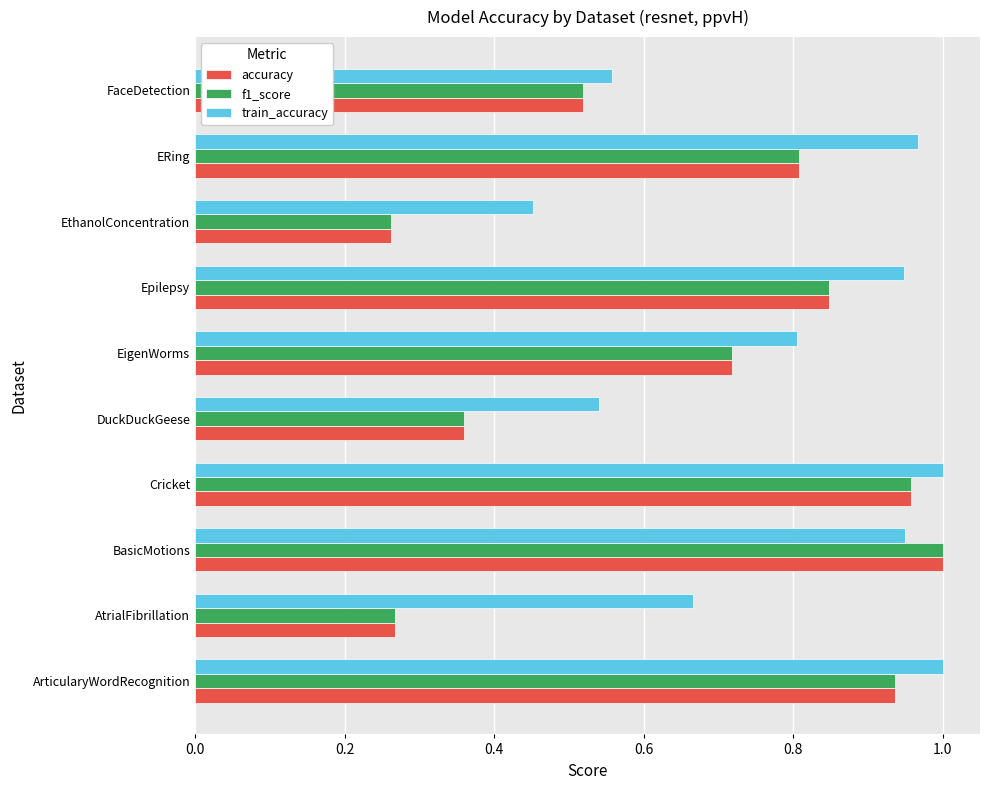

Which series has the largest total across all categories?

train_accuracy